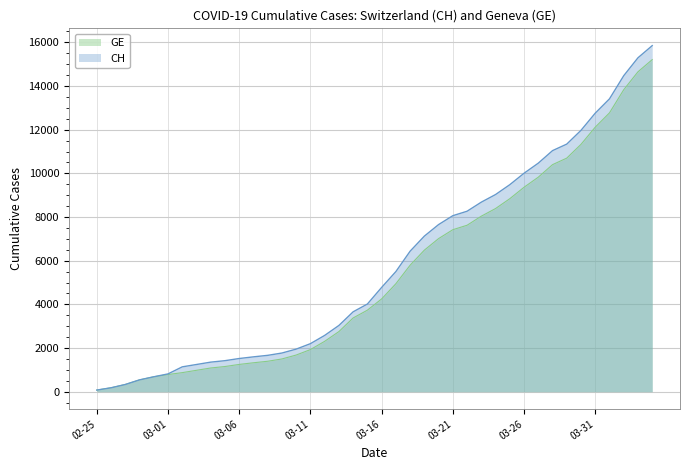

The value of CH at 2020-03-18 is 6434. True or false?

True